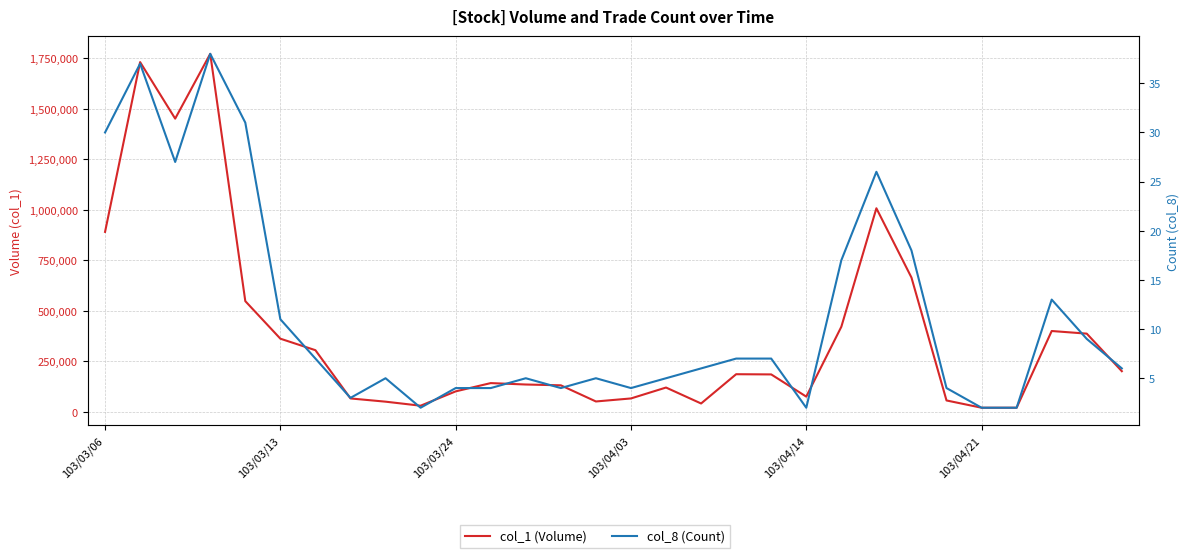

What is the total value across all series at 16?

120005